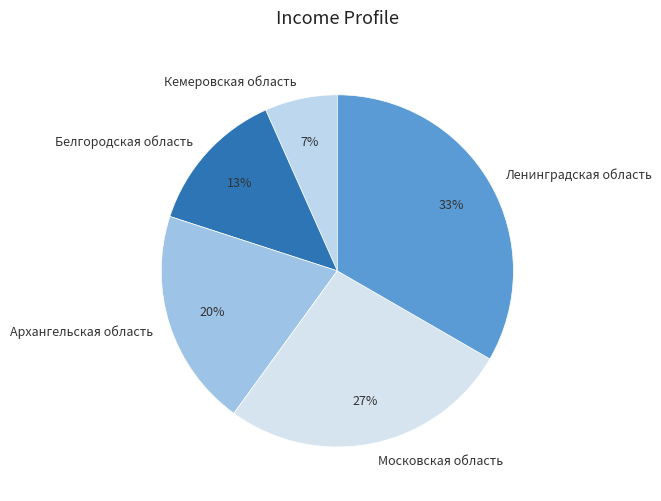

To the nearest percent, what percentage of the pie is Кемеровская область?

7%